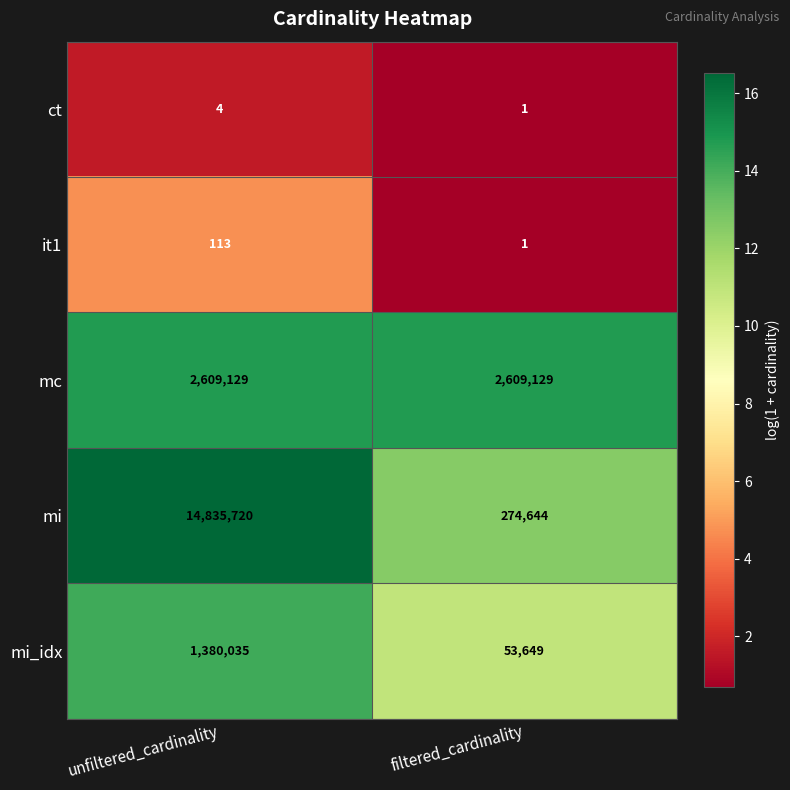

What is the spread (max minus min) of values at unfiltered_cardinality?

14835716